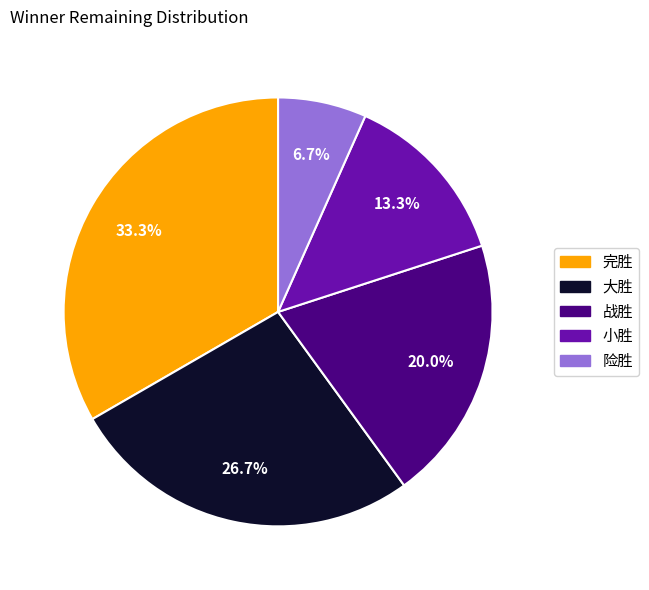

True or false: 大胜 accounts for 27% of the total.

True